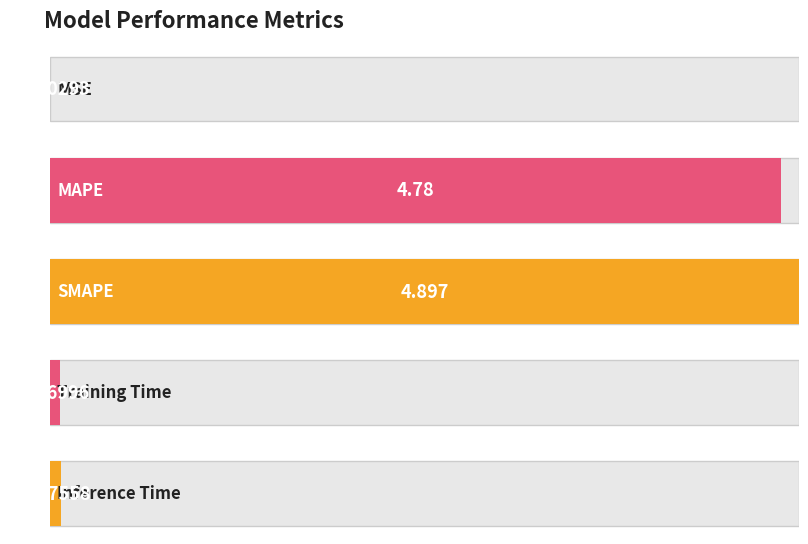

What is the label of the 5th bar from the right?

MSE